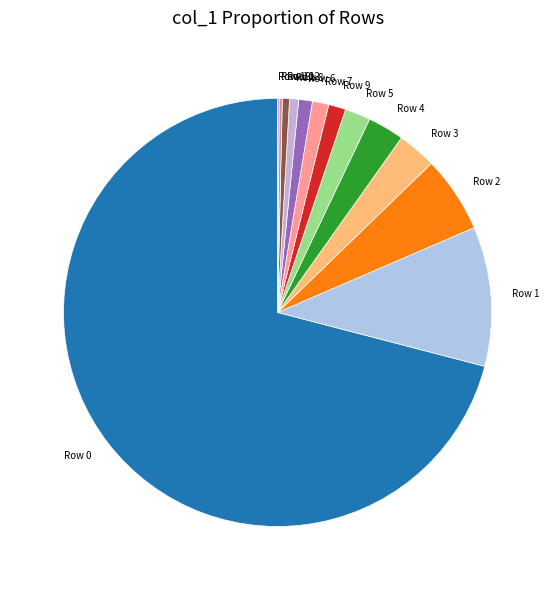

Which slice represents more than half of the pie?

Row 0